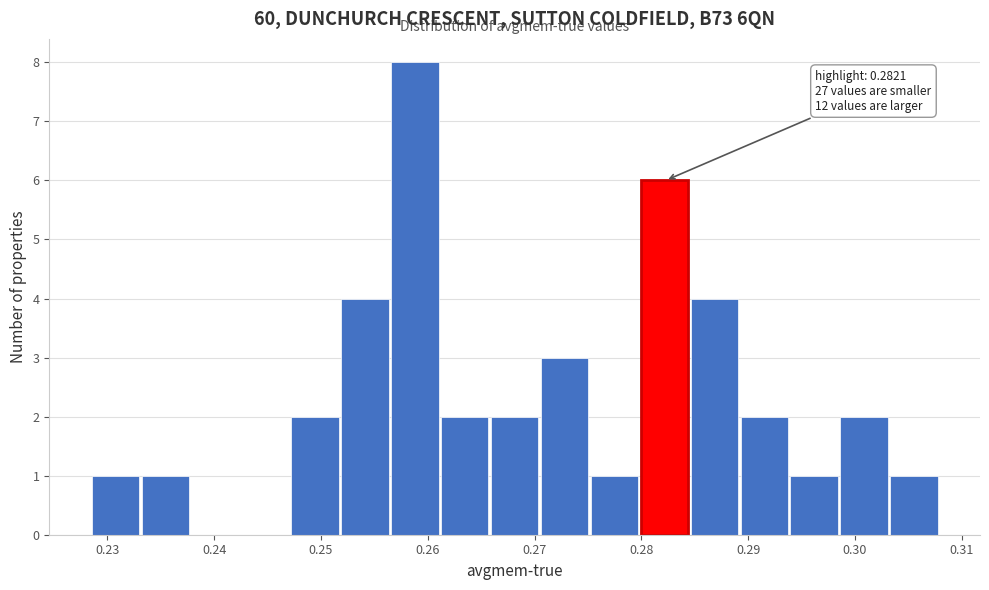

Over which range of the x-axis is the bar tallest?

0.257 to 0.261